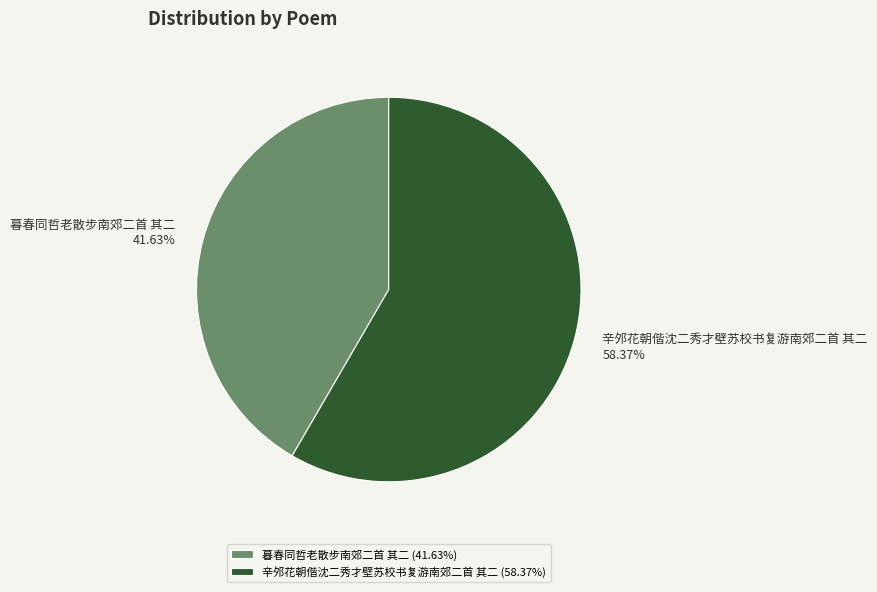

Is 暮春同哲老散步南郊二首 其二 the majority of the pie?

No